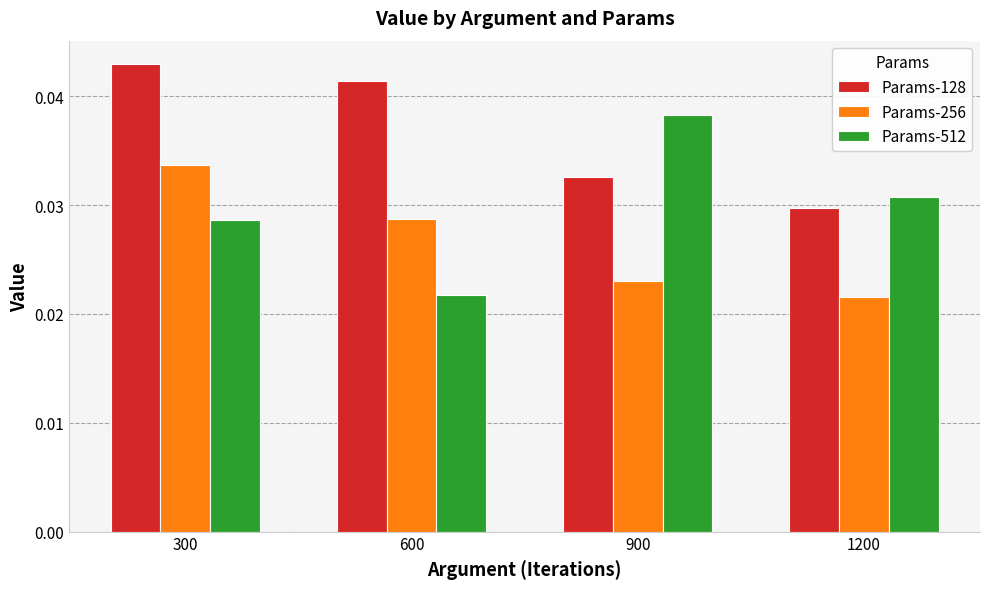

Is the value of Params-256 at 600 greater than the value of Params-512 at 900?

No